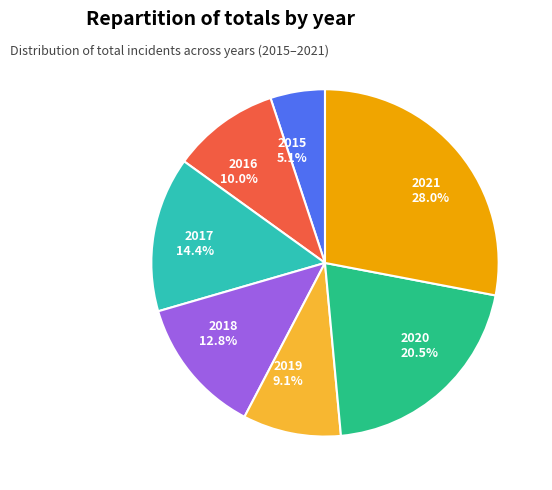

Does 2021 represent more than half of the total?

No